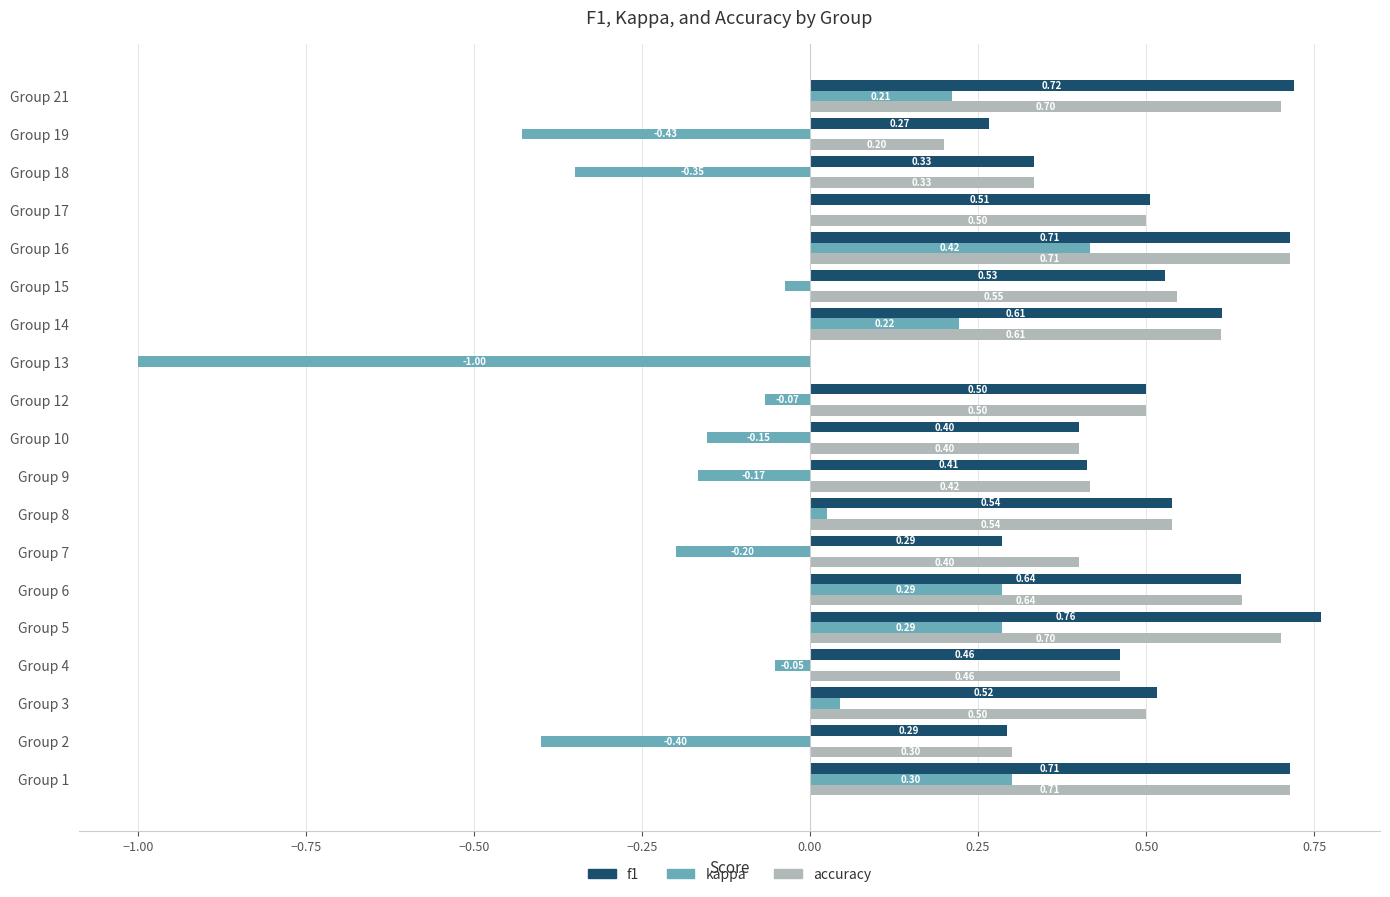

Which series has the largest total across all categories?

f1